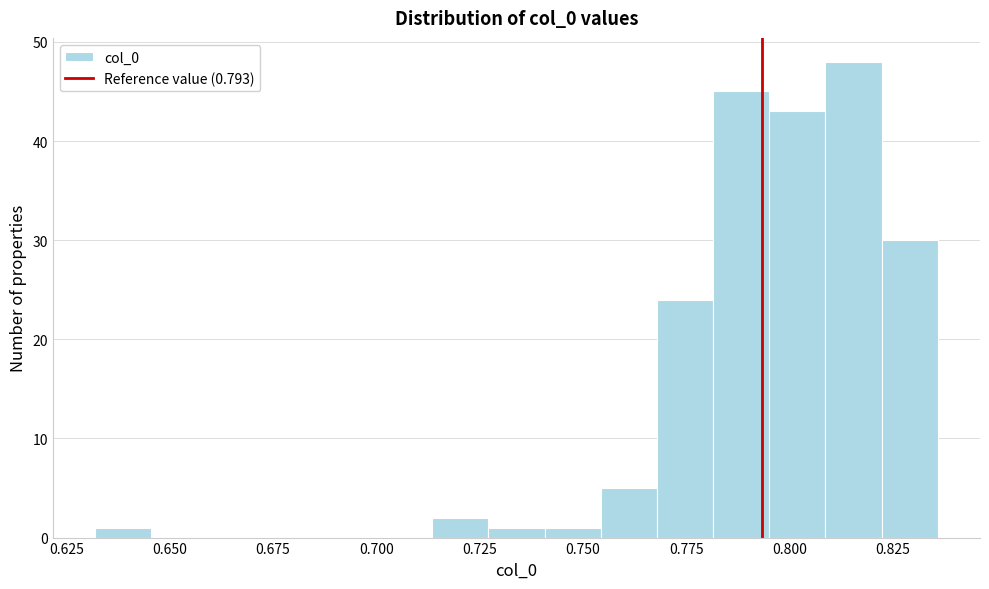

Read against the x-axis, roughly where is the centre of the tallest bar?

0.815